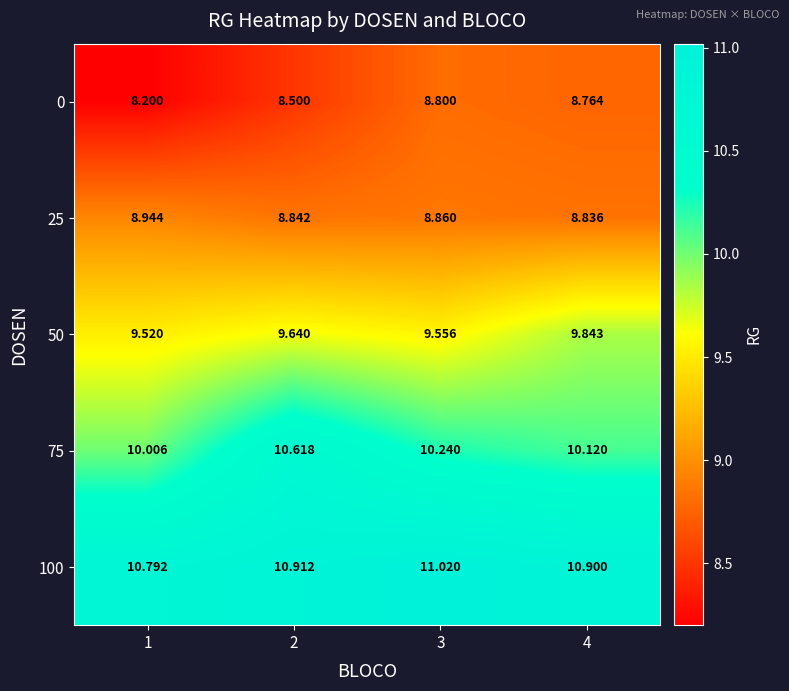

List the series in order of their peak value, lowest first.

0, 25, 50, 75, 100